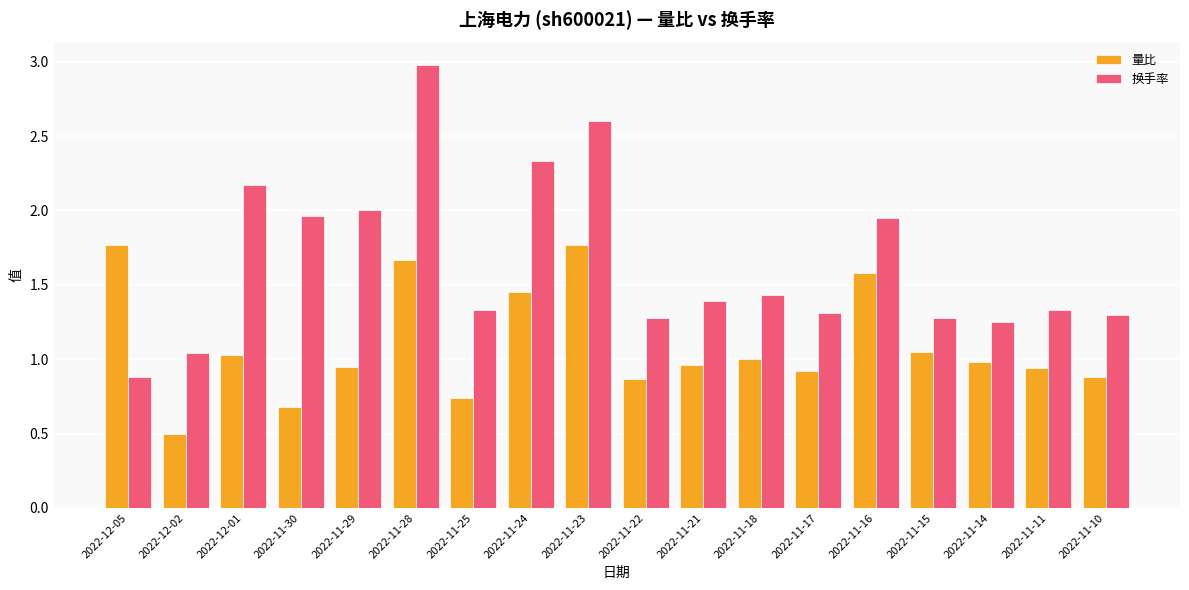

Which label corresponds to the largest value in the chart?

2022-11-28